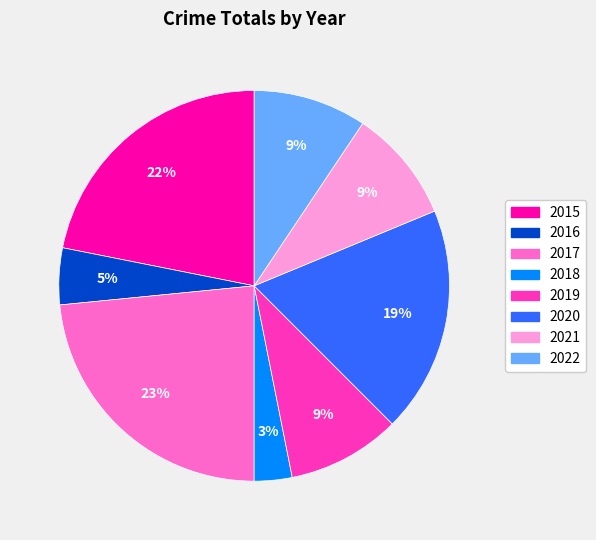

Which slice is the largest?

2017